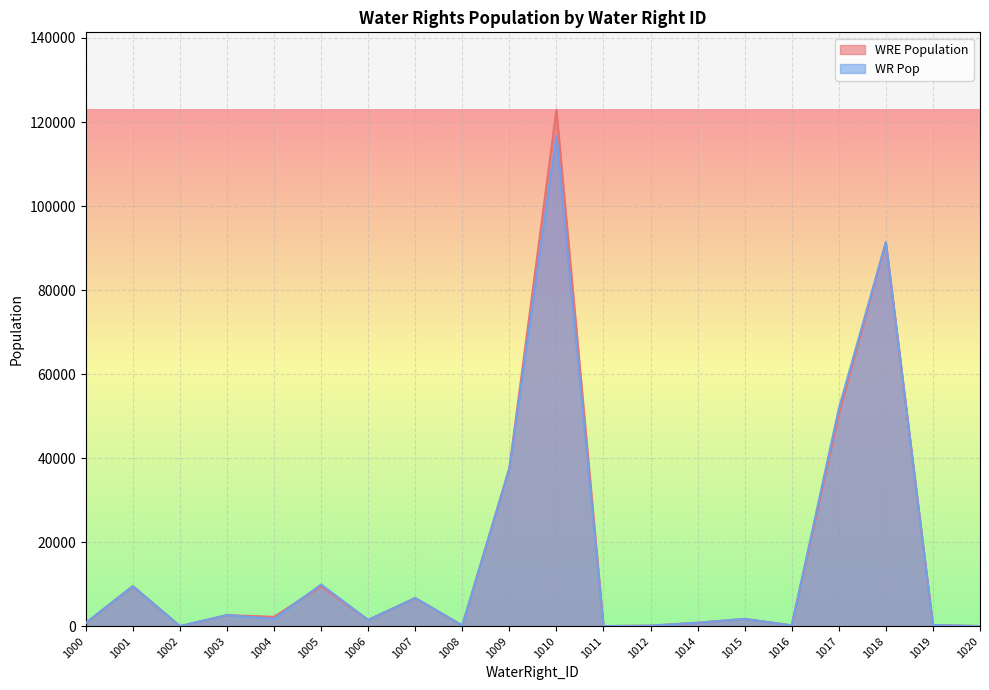

What is the sum of the WR Pop values at 1020 and 1012?

180